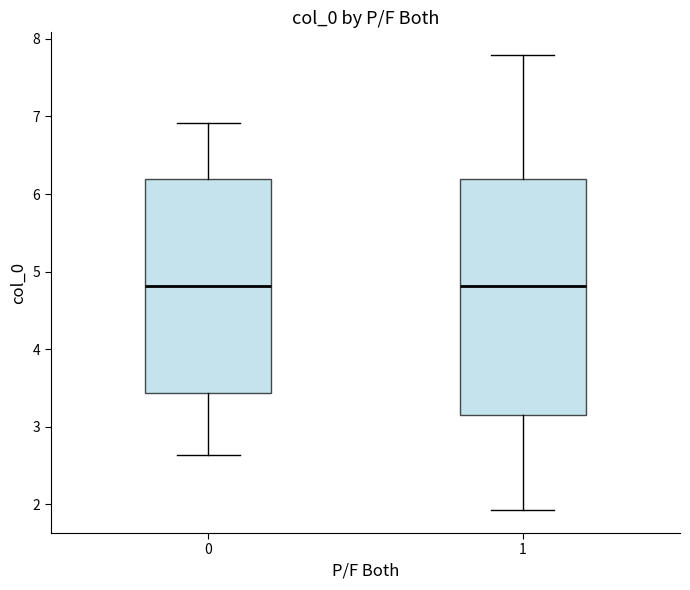

Comparing the boxes themselves (not the whiskers), which one is the tallest?

1